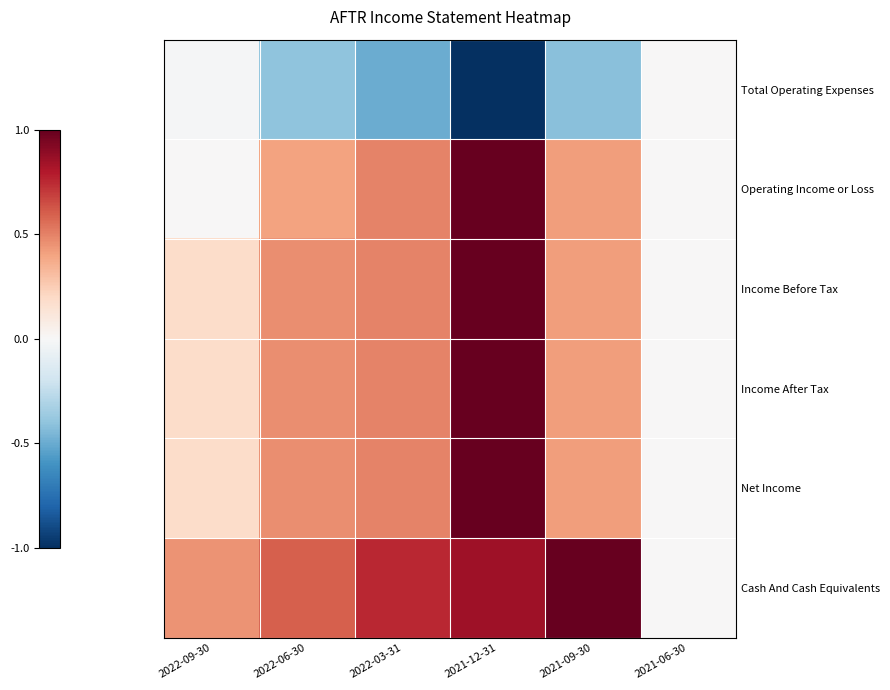

At how many categories does at least one series exceed 0?

5